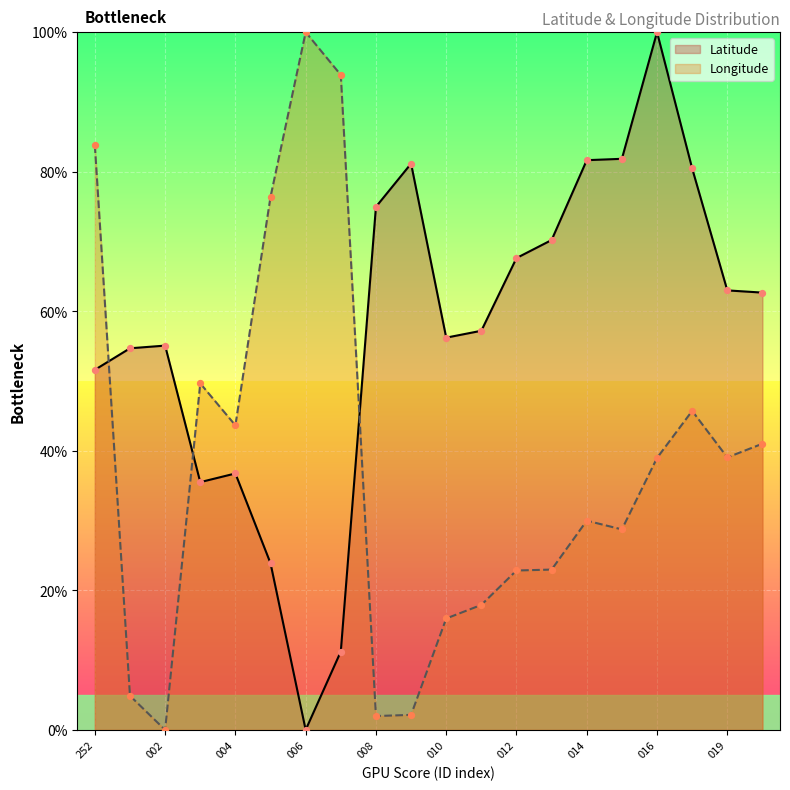

What is the total value across all series at 104000015?

110.6